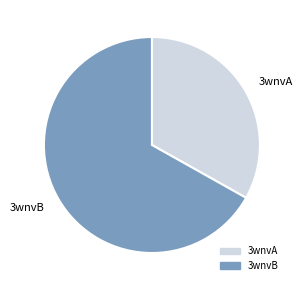

Is it true that 3wnvB is 60% of the pie?

False